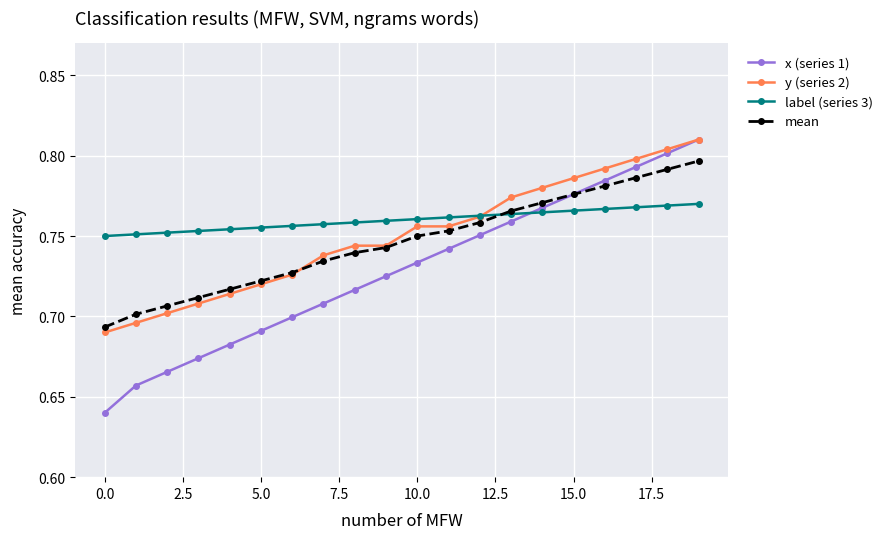

True or false: x (series 1) and label (series 3) intersect in this chart.

True